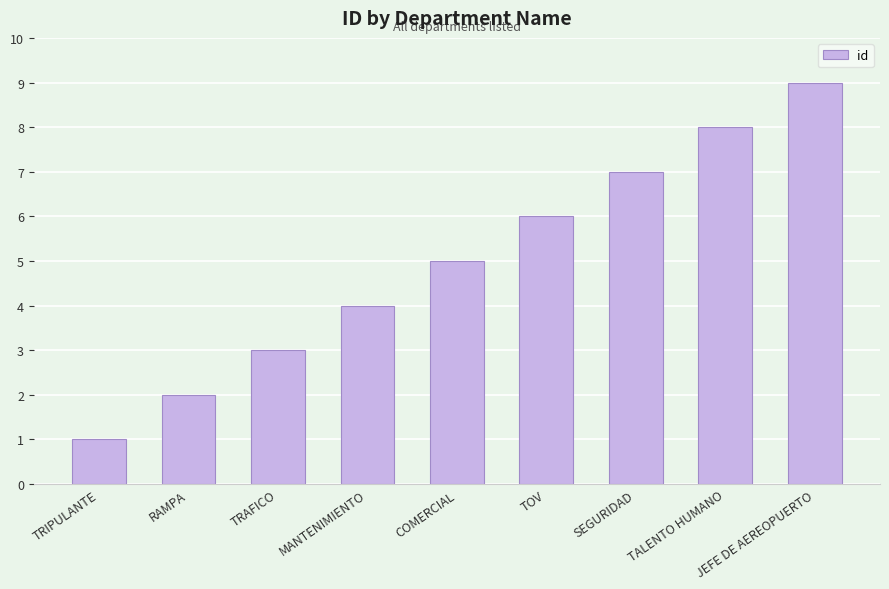

List the labels in order of value, largest first.

JEFE DE AEREOPUERTO, TALENTO HUMANO, SEGURIDAD, TOV, COMERCIAL, MANTENIMIENTO, TRAFICO, RAMPA, TRIPULANTE